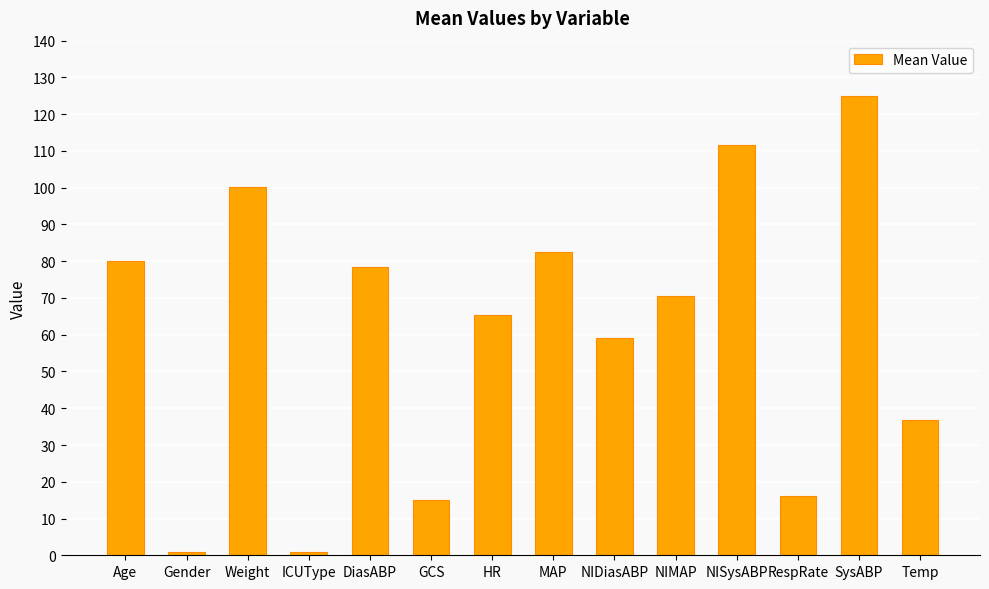

Reading right to left, what are all the values shown in this chart?

36.7	125.0	16.0	111.5	70.5	59.0	82.5	65.5	15.0	78.5	1.0	100.2	1.0	80.0